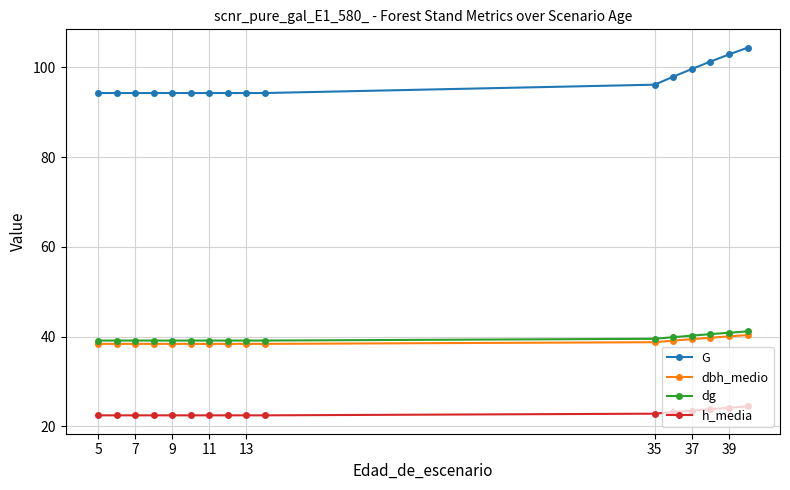

Which series has the largest total across all categories?

G